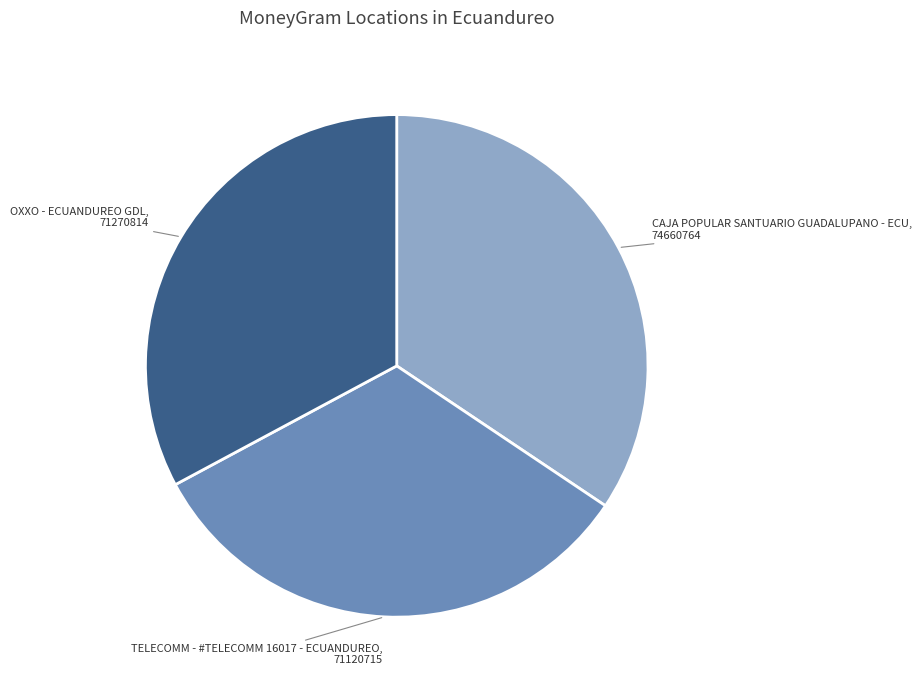

Is it true that CAJA POPULAR SANTUARIO GUADALUPANO - ECU is 34% of the pie?

True